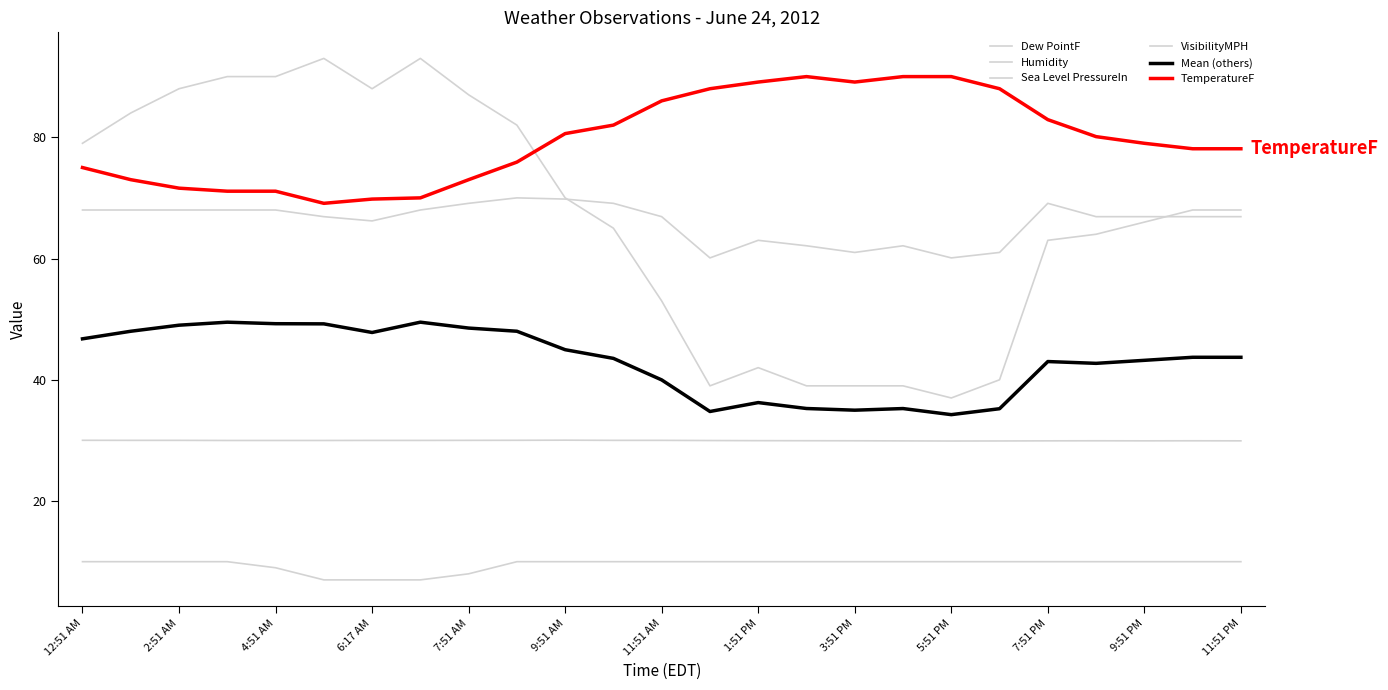

What is the value of the VisibilityMPH point at the 23rd from the left?

10.0